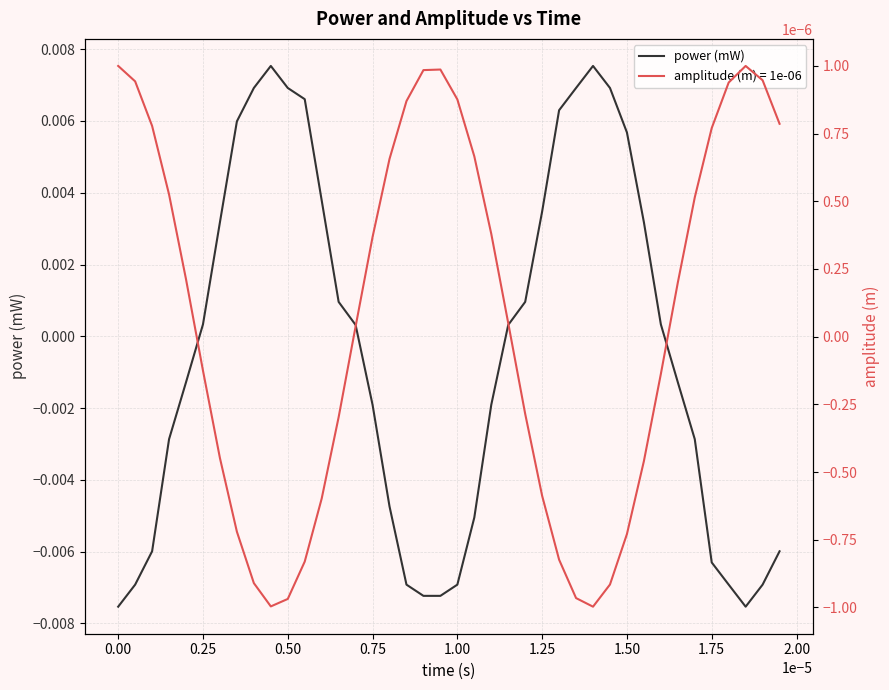

Where does the power (mW) series first go above 0?

0.25